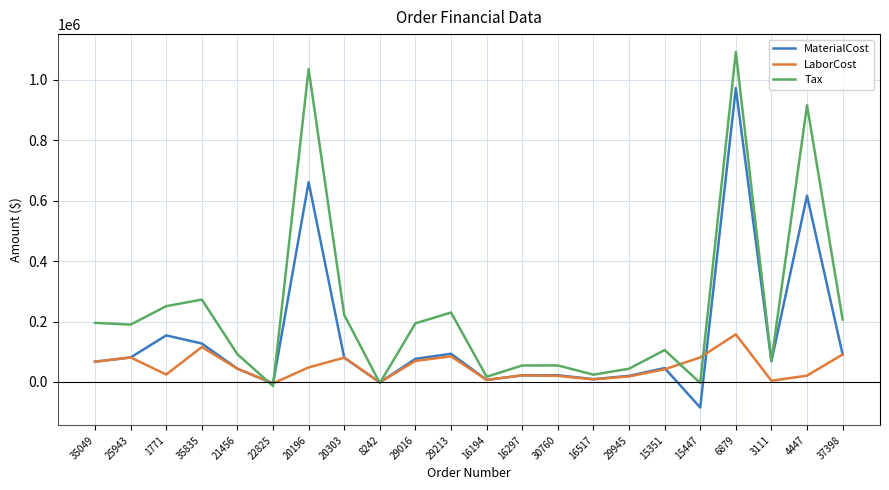

What is the spread (max minus min) of values at 16194?

10498.8